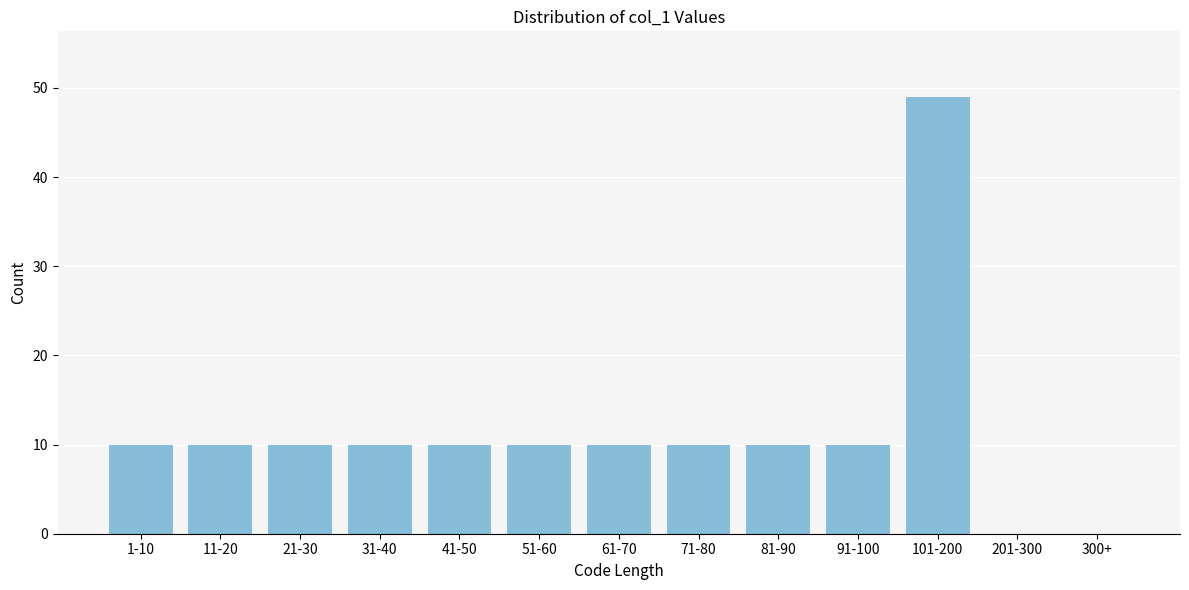

Reading left to right, list all the values displayed in this chart.

1-10=10	11-20=10	21-30=10	31-40=10	41-50=10	51-60=10	61-70=10	71-80=10	81-90=10	91-100=10	101-200=49	201-300=0	300+=0